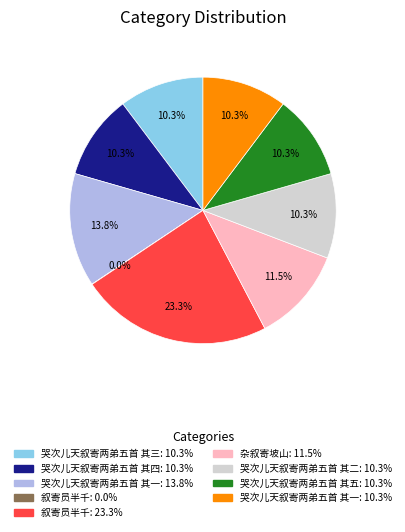

Is there a majority slice in this chart?

No